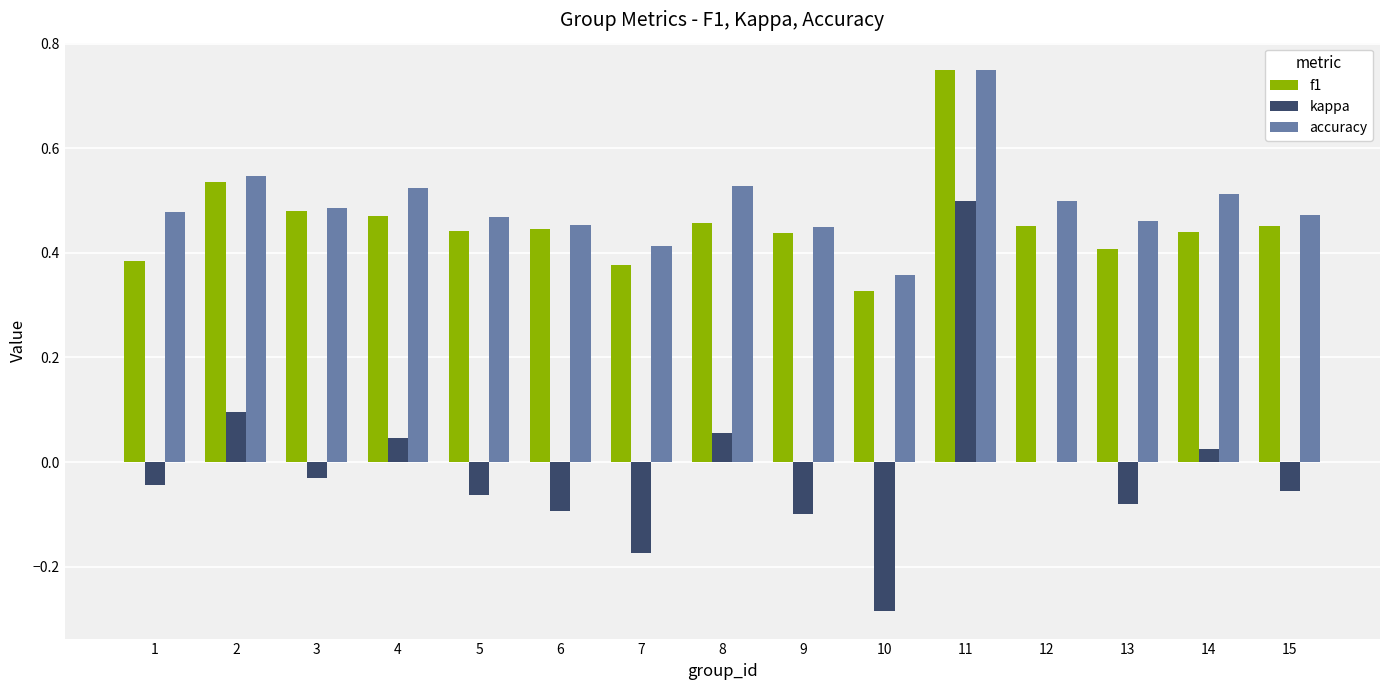

What is the sum of the accuracy values at 2 and 10?

0.9